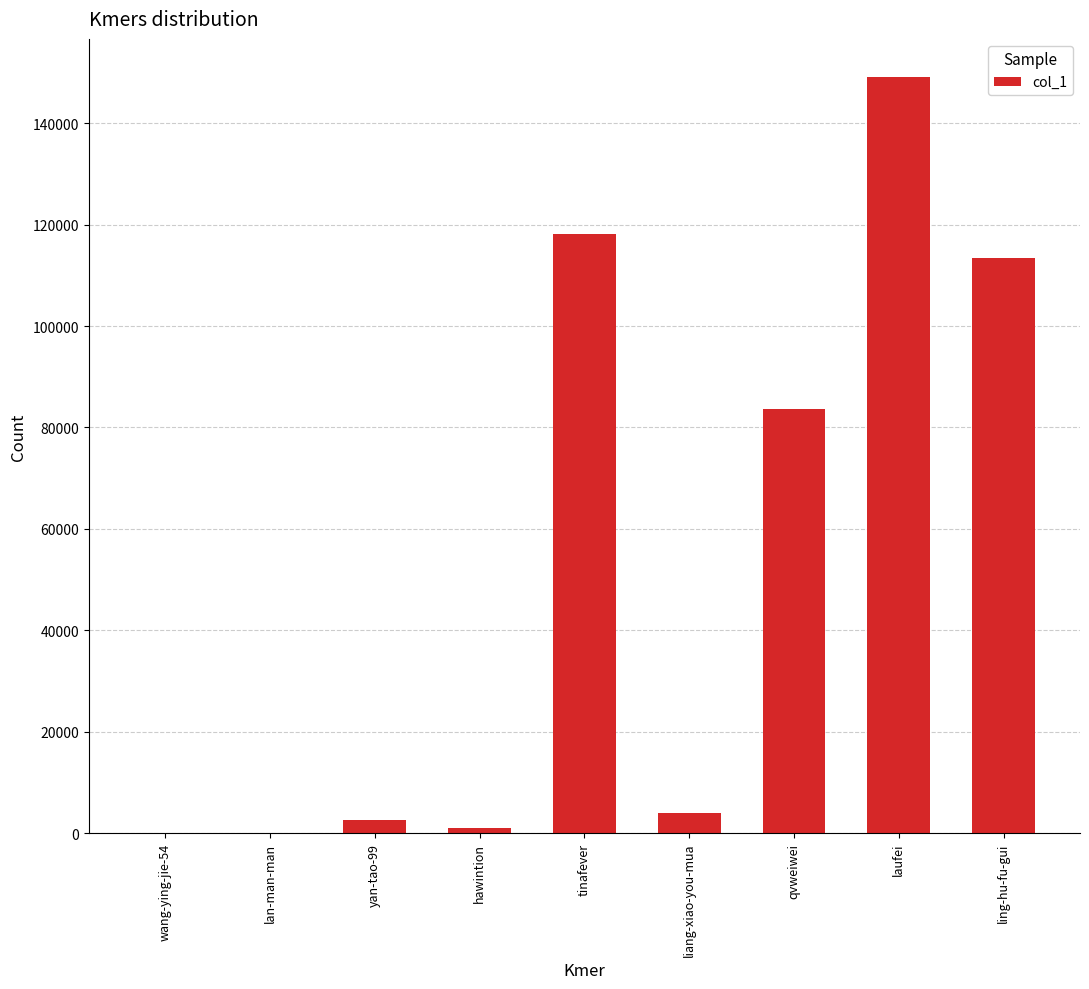

What is the maximum value shown in the chart?

149154